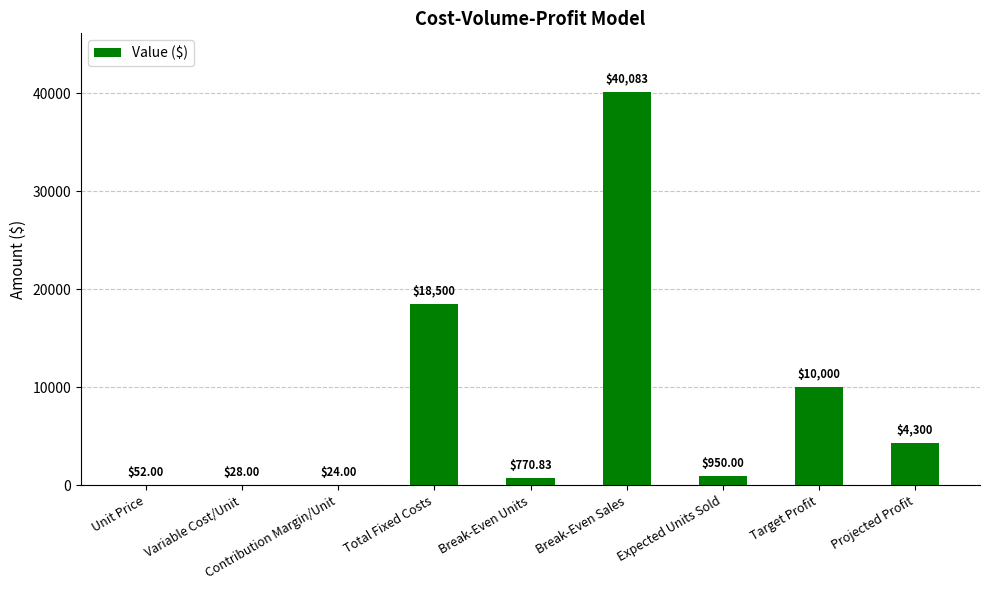

What is the sum of the values at Variable Cost/Unit and Break-Even Sales?

40111.3